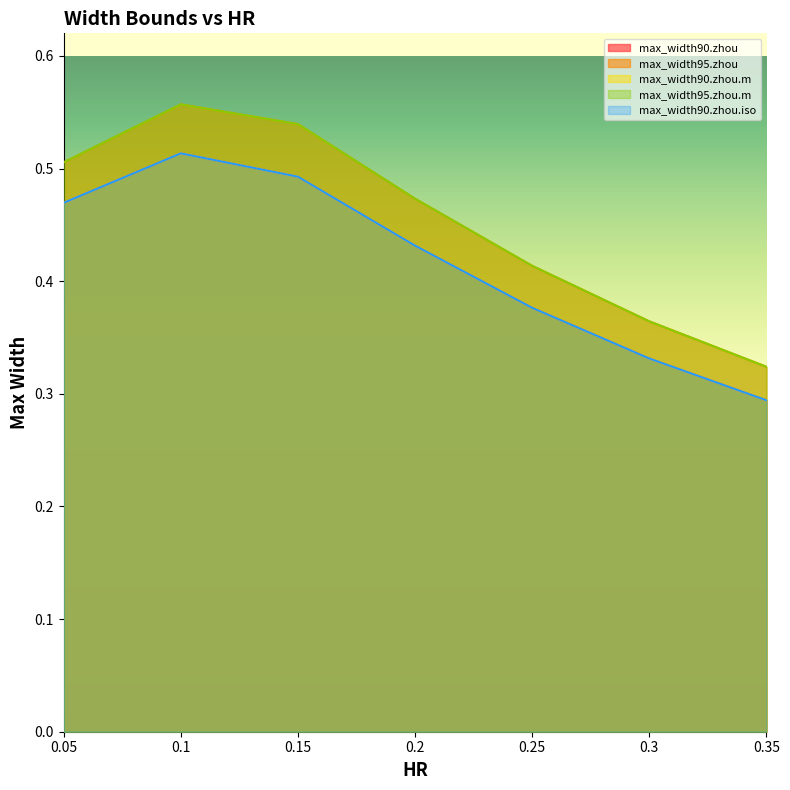

Reading left to right, transcribe all the data shown in this chart.

max_width90.zhou: 0.5	0.5	0.5	0.4	0.4	0.3	0.3
max_width95.zhou: 0.5	0.6	0.5	0.5	0.4	0.4	0.3
max_width90.zhou.m: 0.5	0.5	0.5	0.4	0.4	0.3	0.3
max_width95.zhou.m: 0.5	0.6	0.5	0.5	0.4	0.4	0.3
max_width90.zhou.iso: 0.5	0.5	0.5	0.4	0.4	0.3	0.3